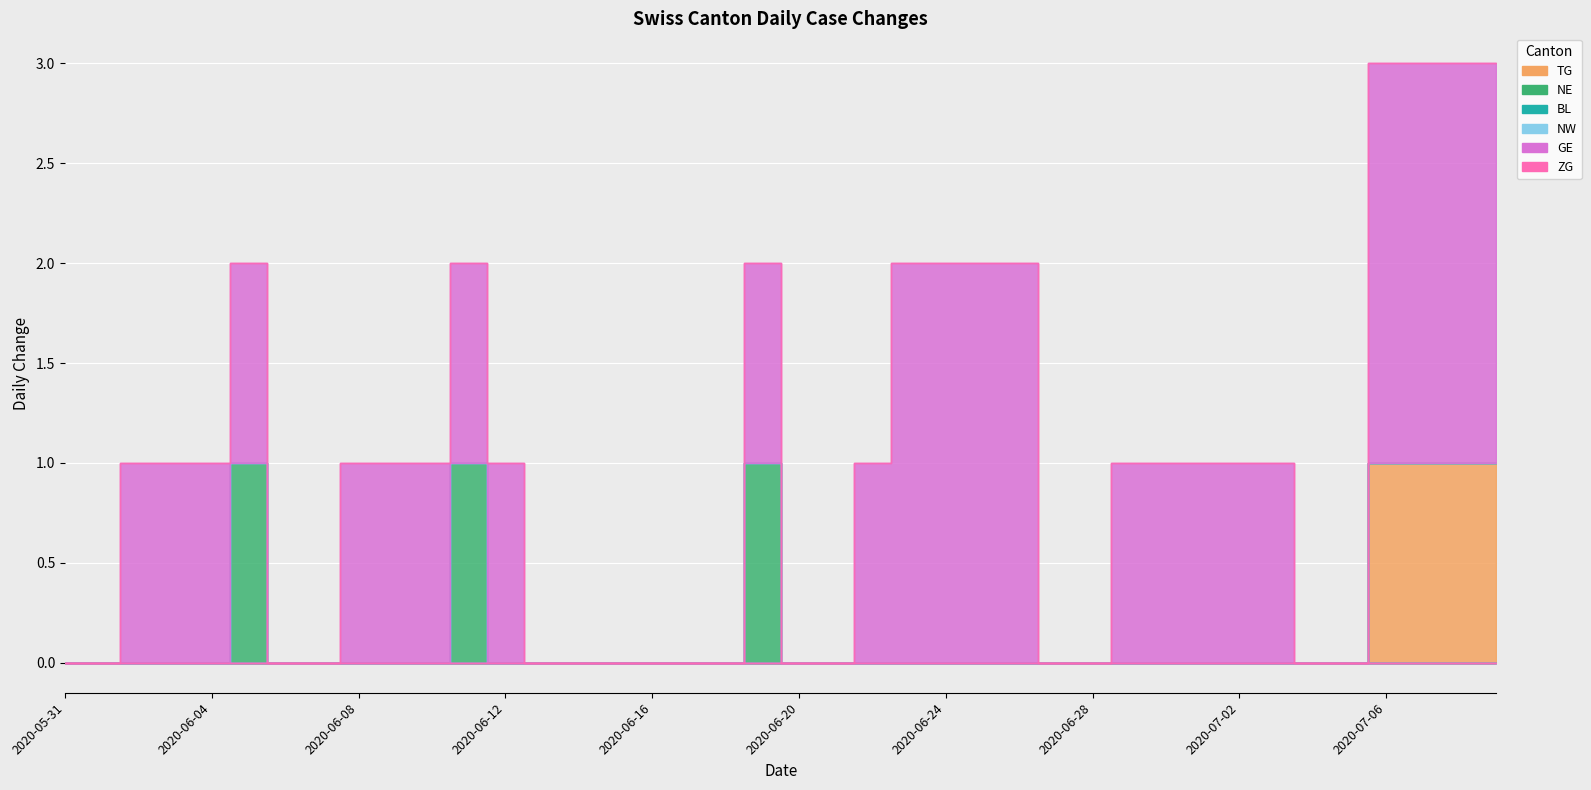

Is it true that NW equals 0 at 2020-06-21?

True